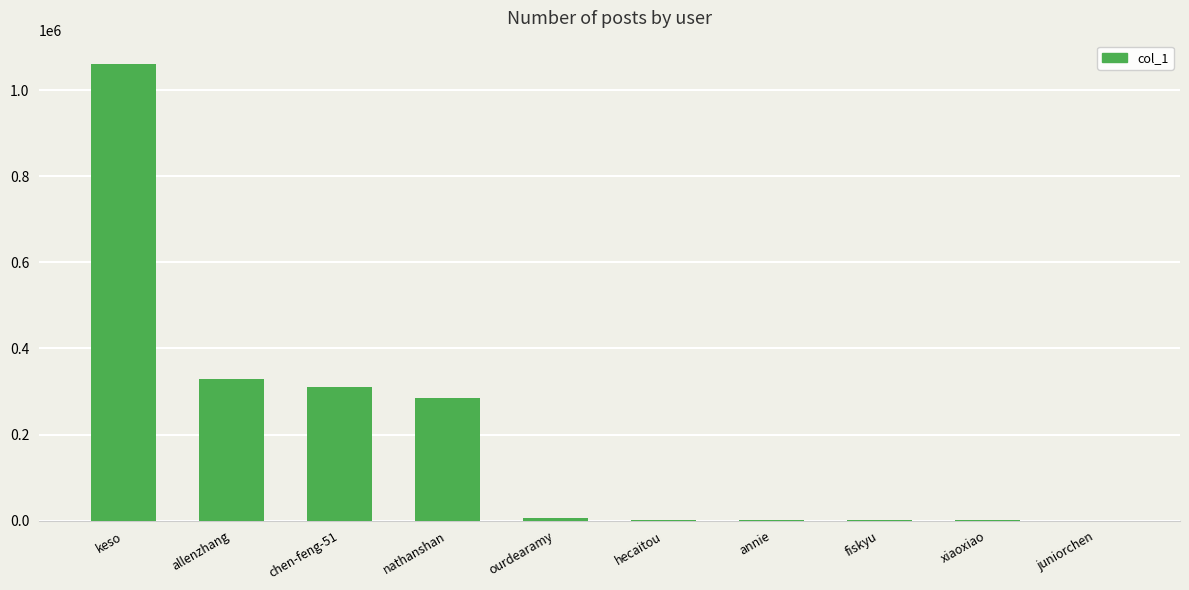

Between allenzhang and annie, which is larger?

allenzhang